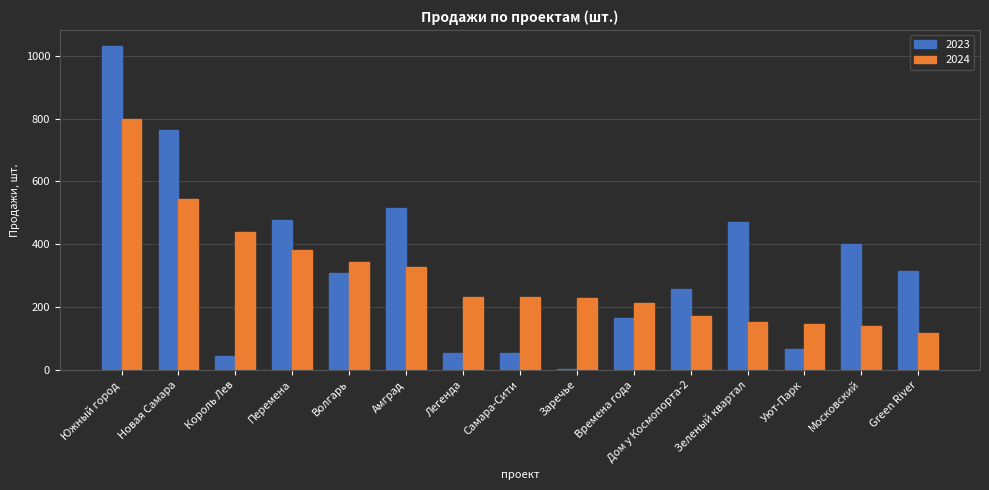

At which label is 2024 closest to 457?

Король Лев